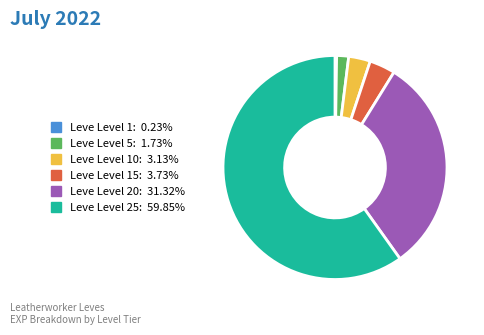

Does any single category account for the majority?

Yes